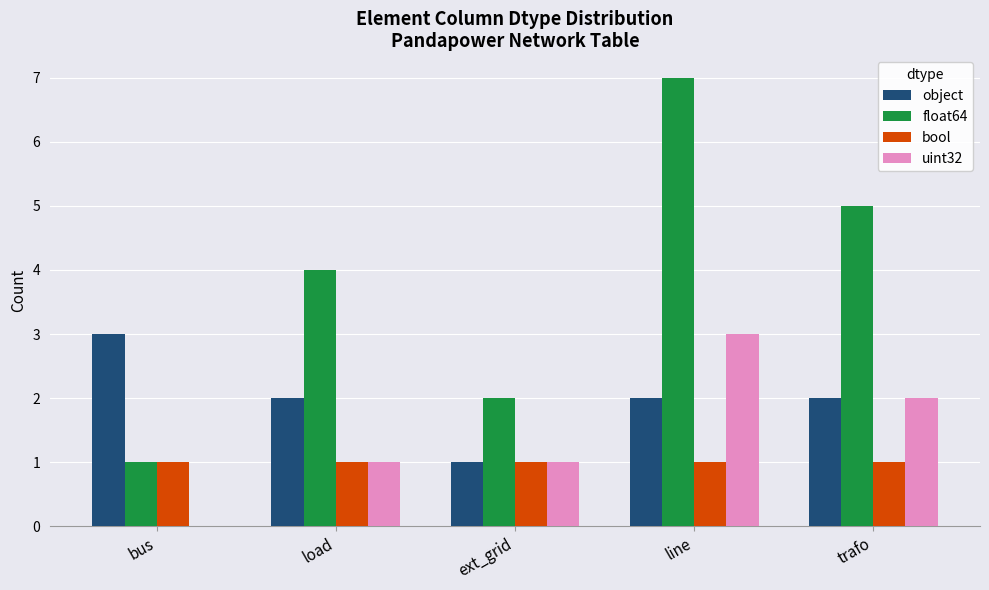

Which series has the largest total across all categories?

float64